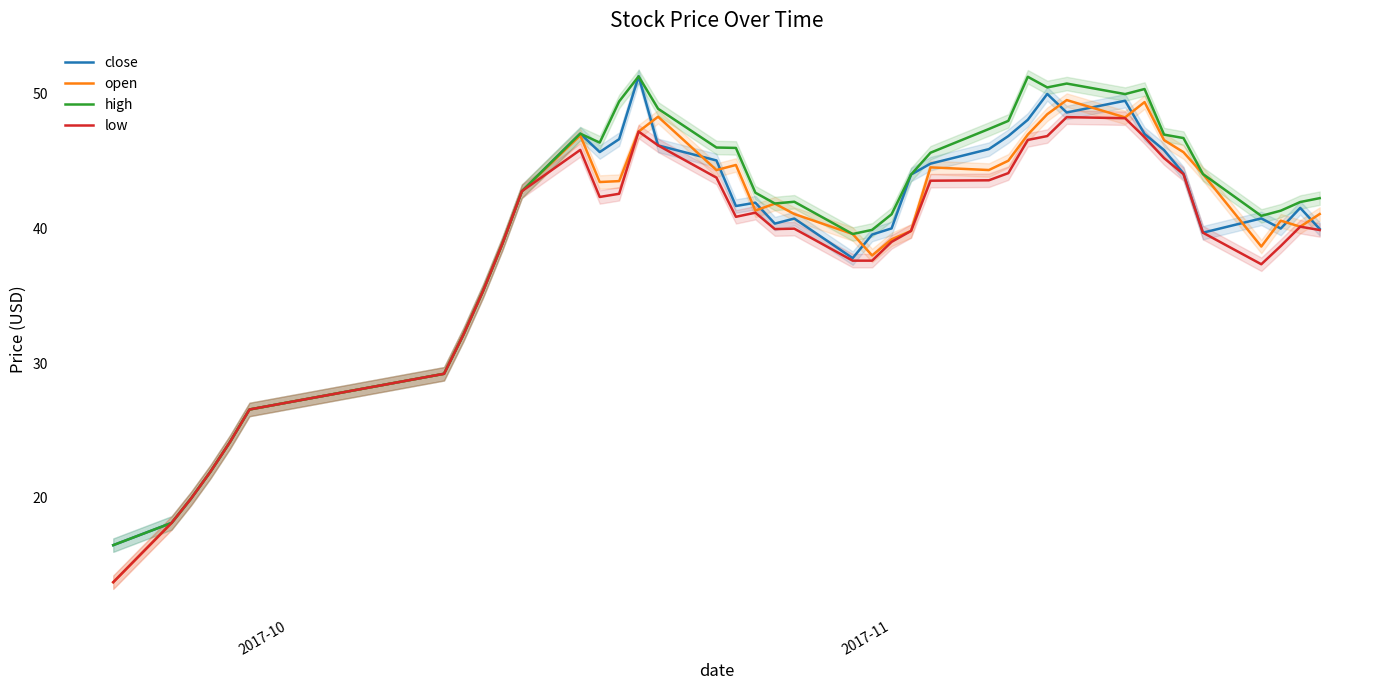

In open, how many points are higher than both neighbors (excluding endpoints)?

8